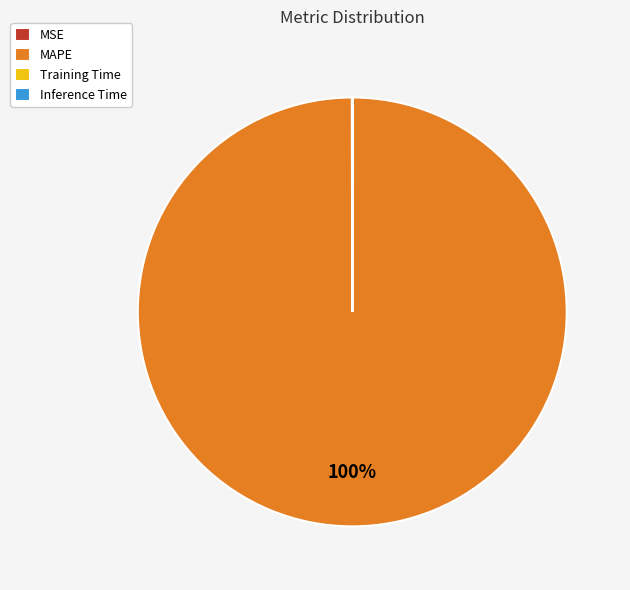

To the nearest percent, what is the difference between the largest and smallest slice percentages?

100%